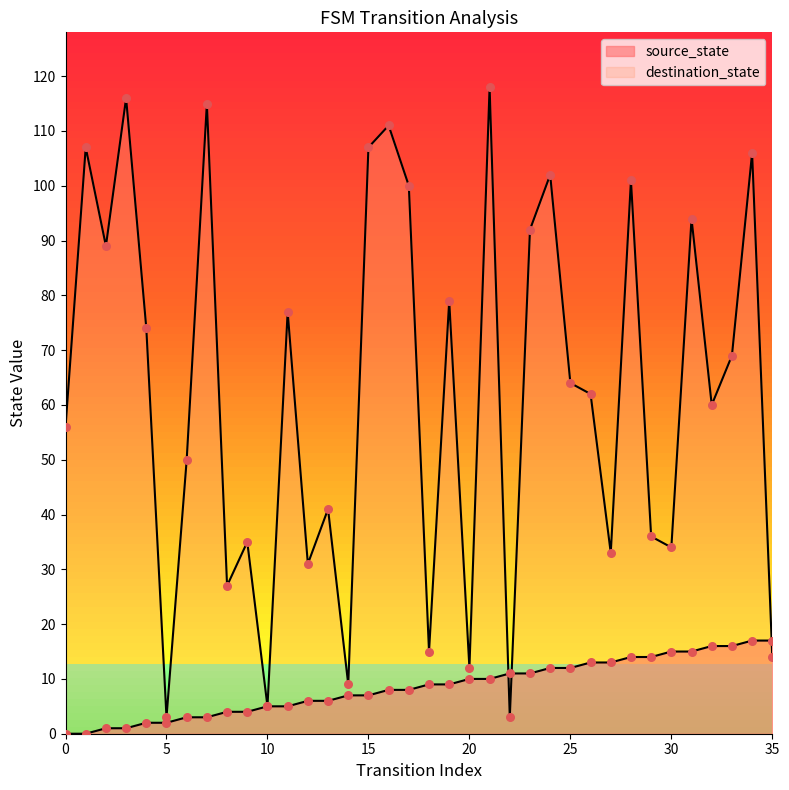

What is the total value across all series at 11?

82